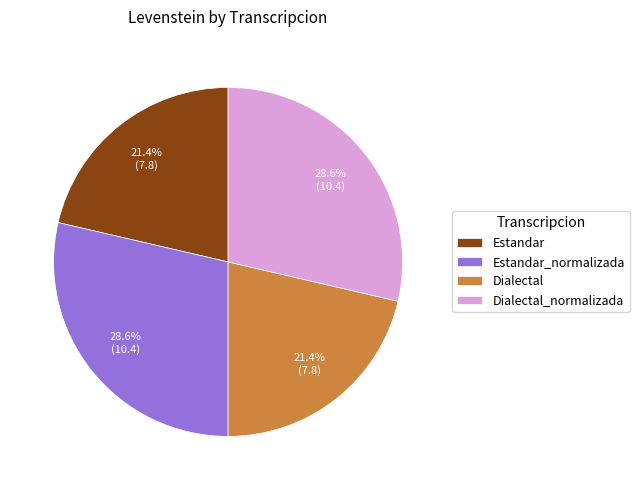

To the nearest percent, what percentage of the pie is Dialectal?

21%